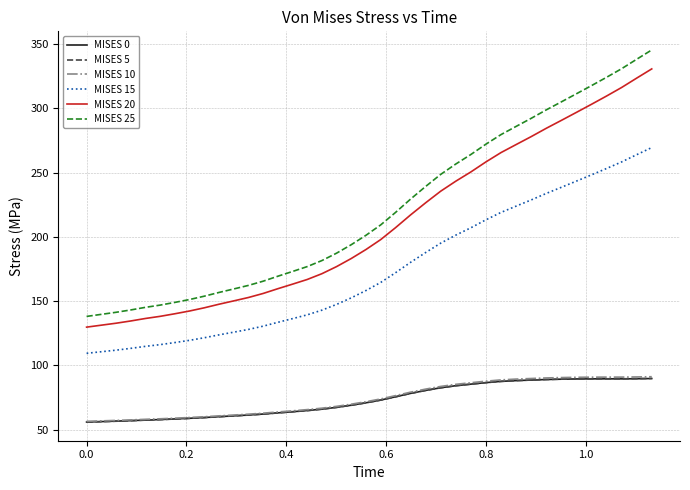

True or false: MISES 20 and MISES 10 intersect in this chart.

False